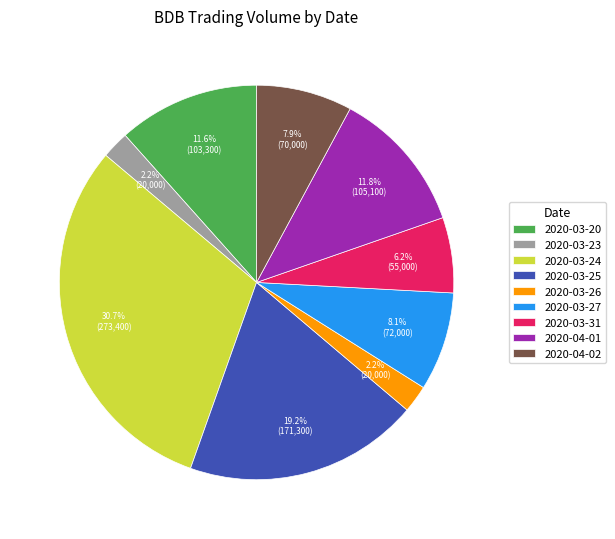

Is the sum of 2020-03-25 and 2020-03-31 greater than half?

No